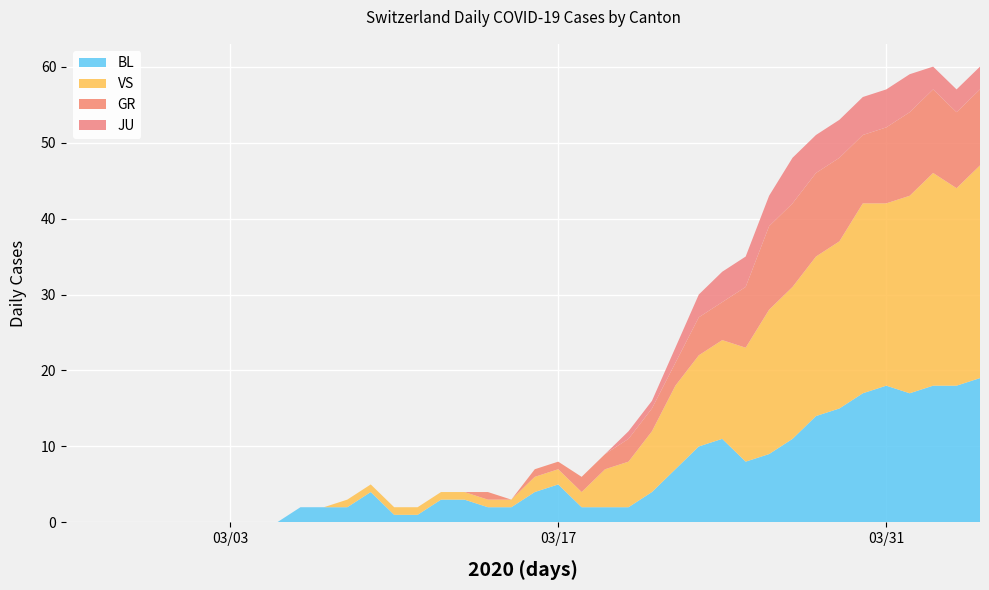

What are all the series names shown in the legend?

BL, VS, GR, JU